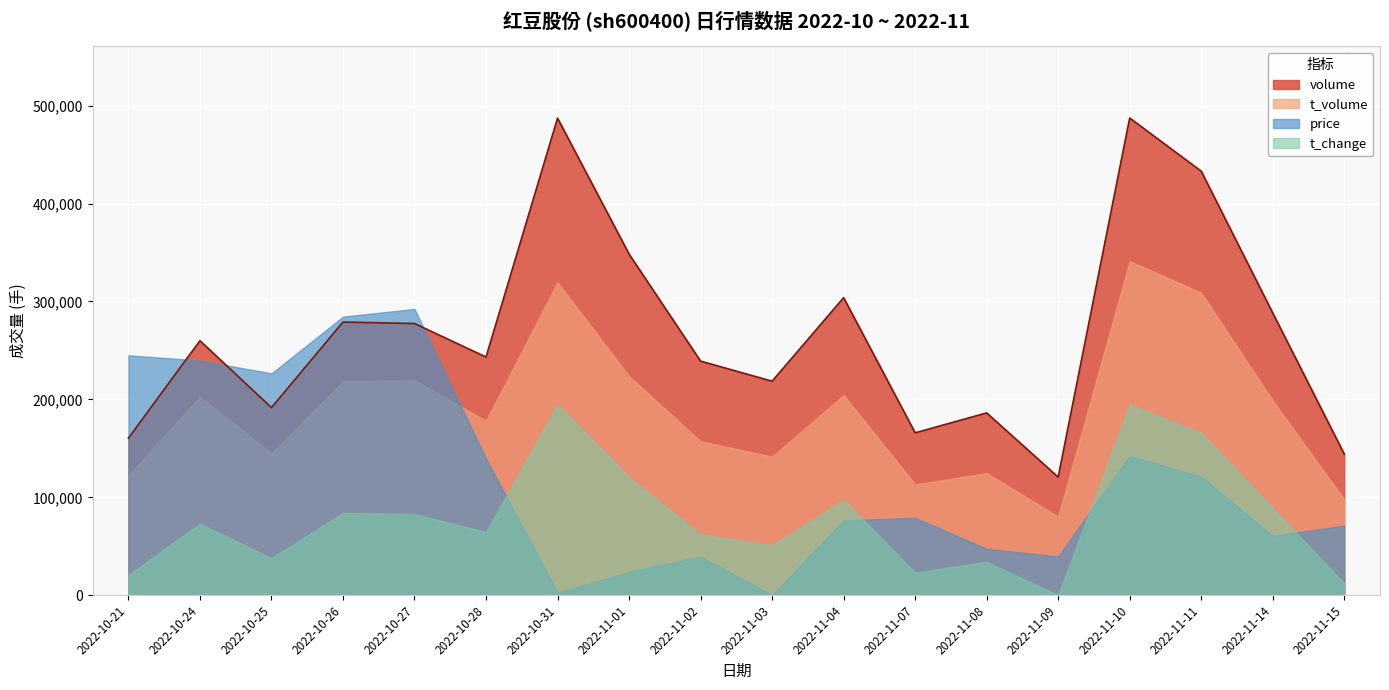

In volume, how many points are higher than both neighbors (excluding endpoints)?

6